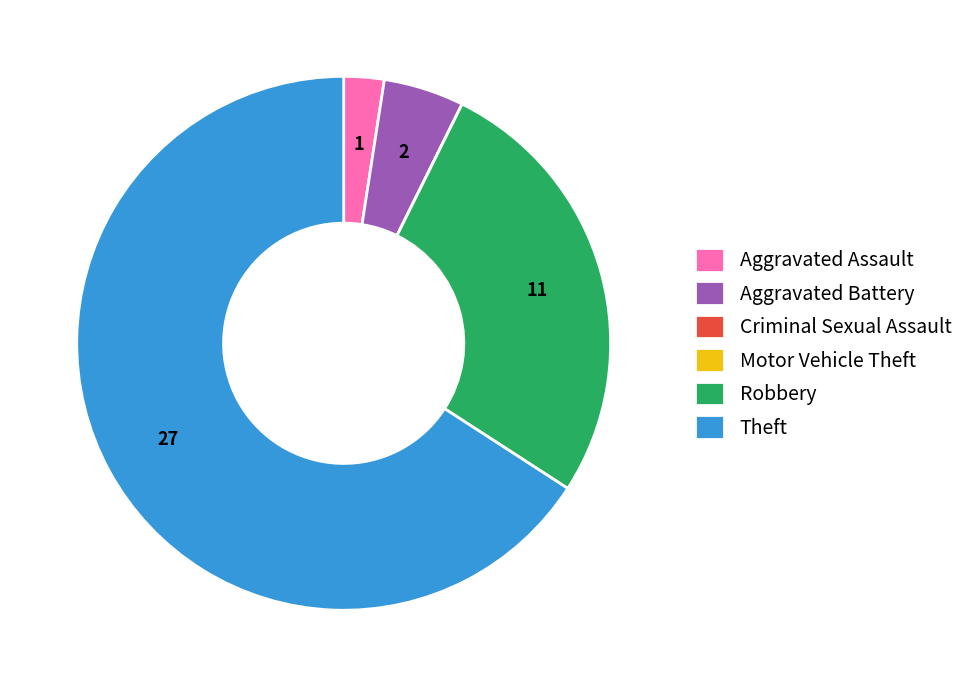

Is the sum of Aggravated Assault and Theft greater than half?

Yes